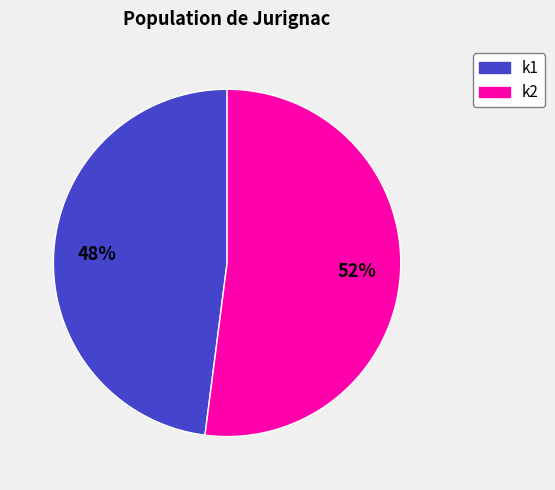

Is there any slice that represents more than half of the pie?

Yes